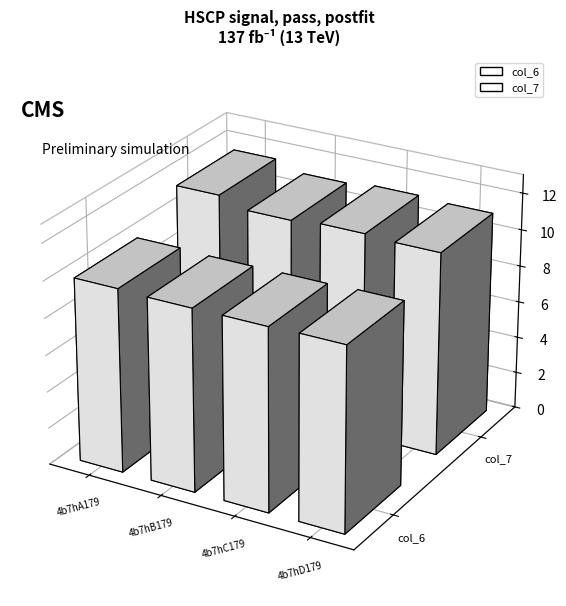

Rank the series by their average value, from highest to lowest.

col_7, col_6